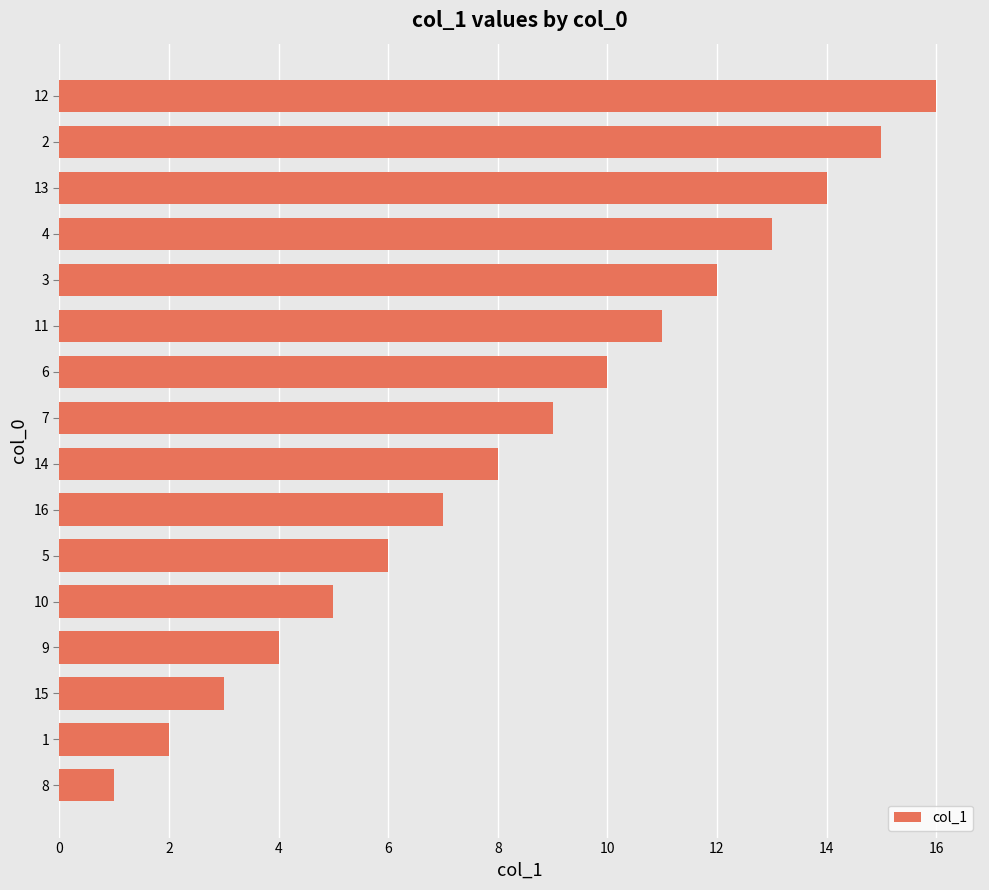

Is it true that the value at 10 is 5?

True